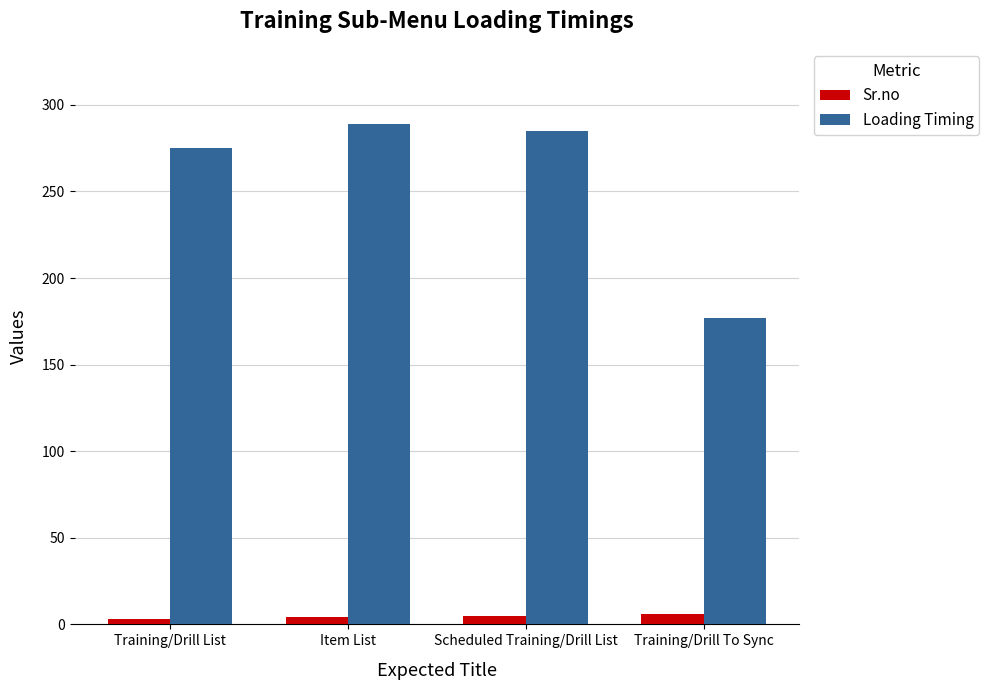

What is the maximum value for Loading Timing?

289